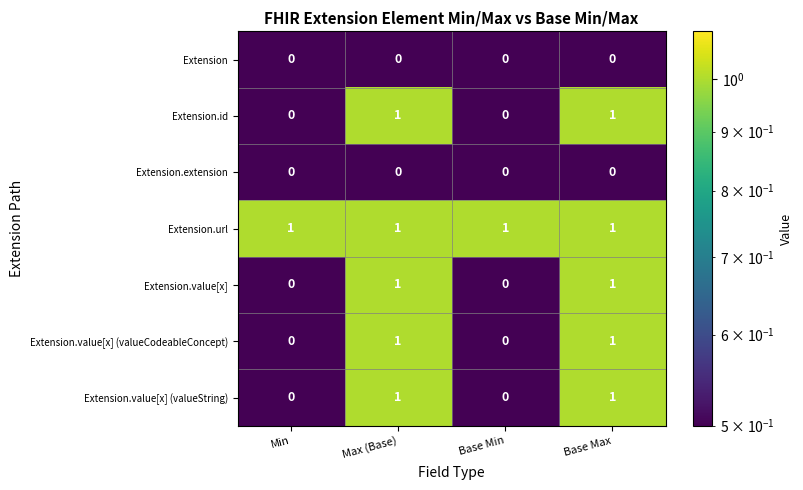

Which series has the largest total across all categories?

Extension.url